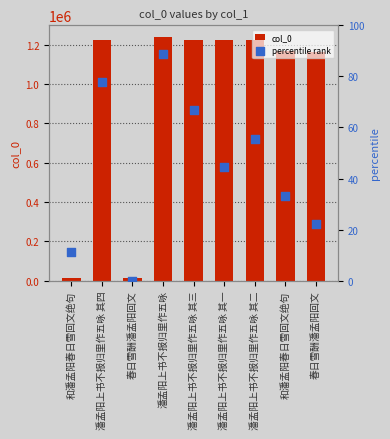

At how many categories does at least one series exceed 825403?

7